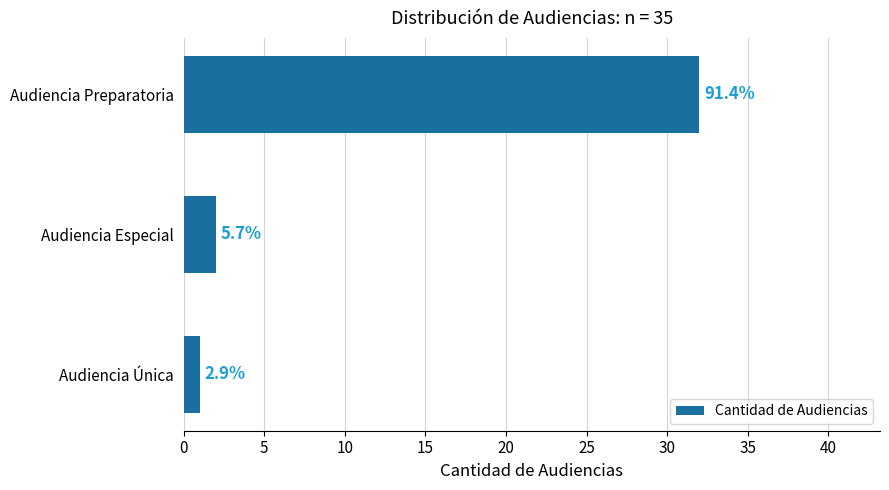

How many bars are there in total?

3